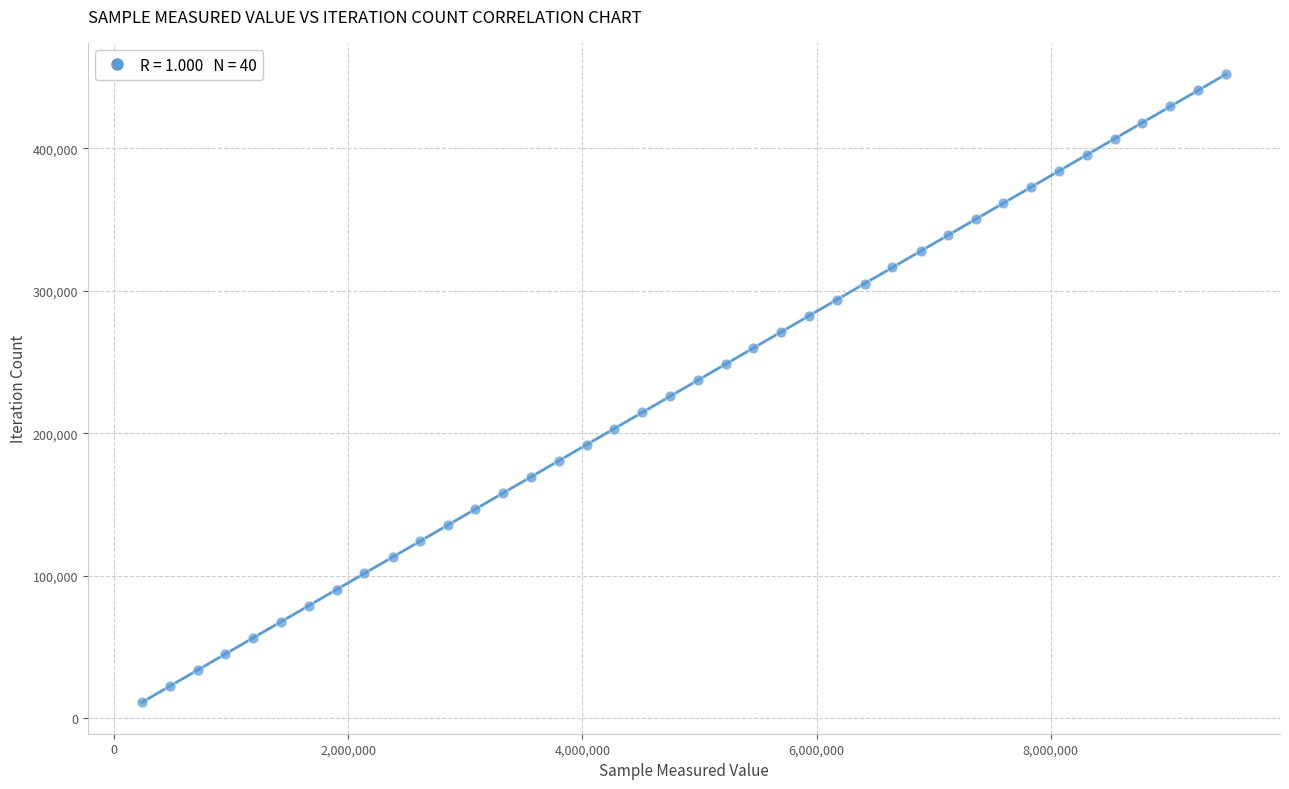

What is the range of Y values (max minus min)?

440778